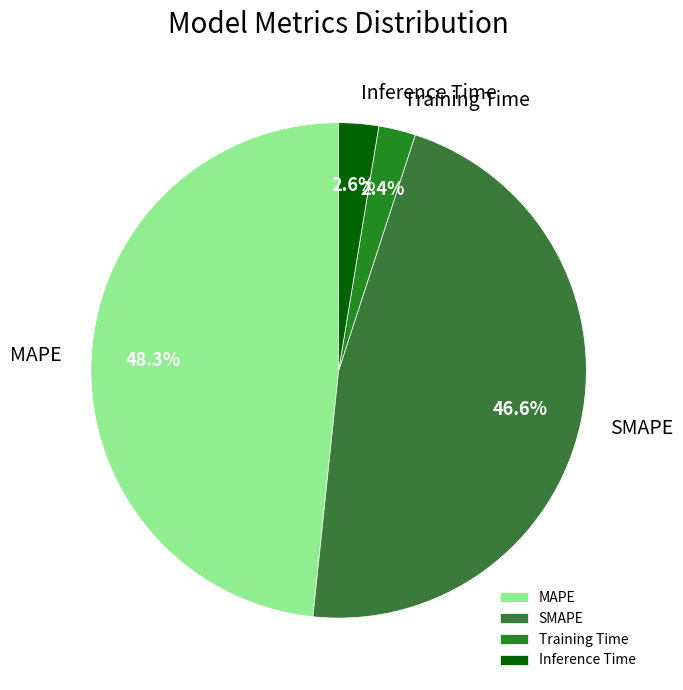

Which category has the biggest portion of the pie?

MAPE